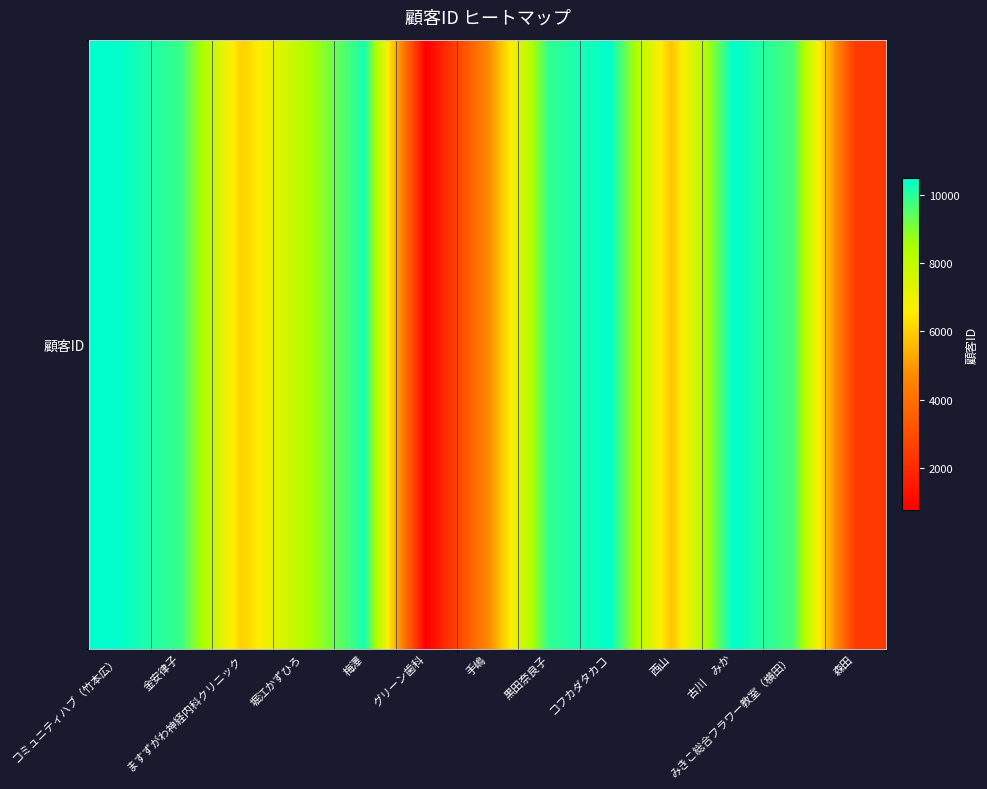

What is the change in value from 金安律子 to みきこ総合フラワー教室（横田）?

-211